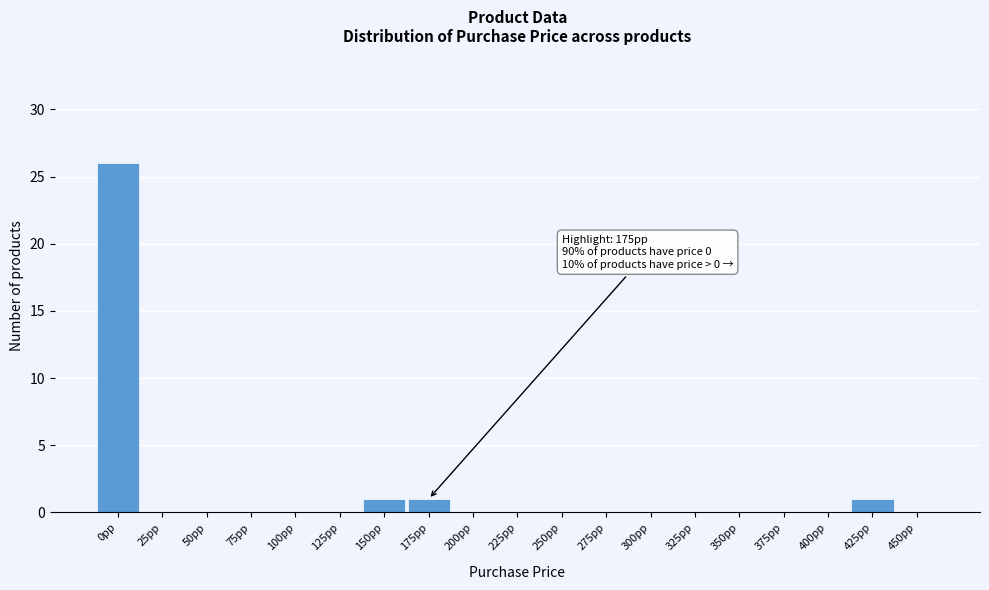

Which range on the x-axis has the tallest bar?

-12.5 to 12.5